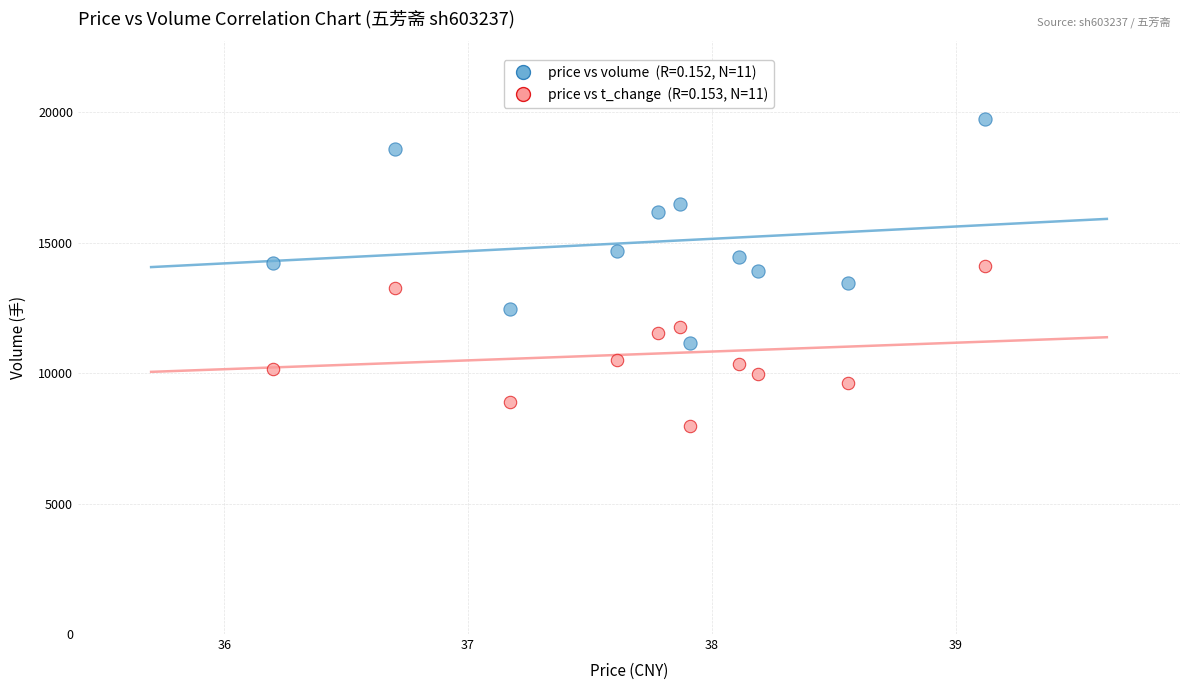

Count the number of points in this scatter plot.

22